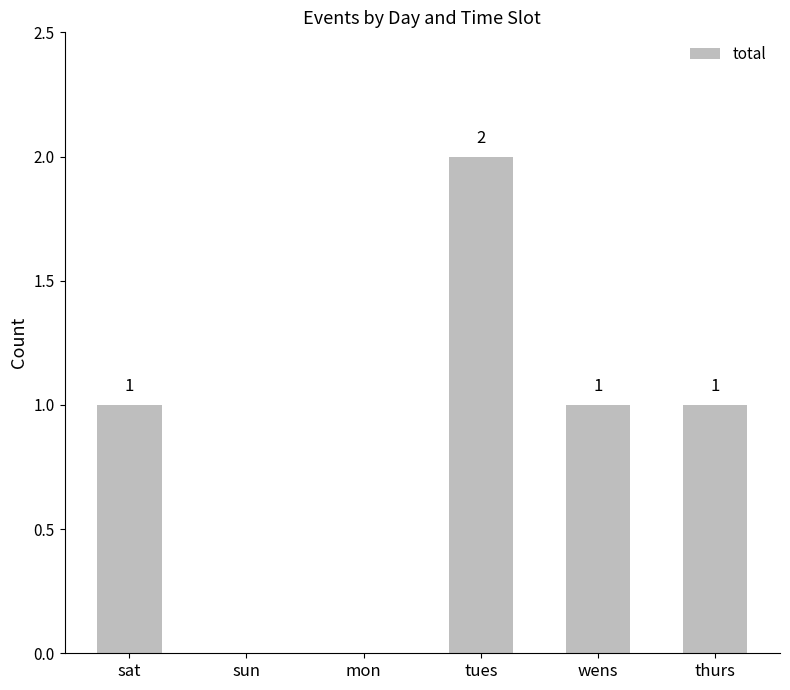

Which label corresponds to the largest value in the chart?

tues